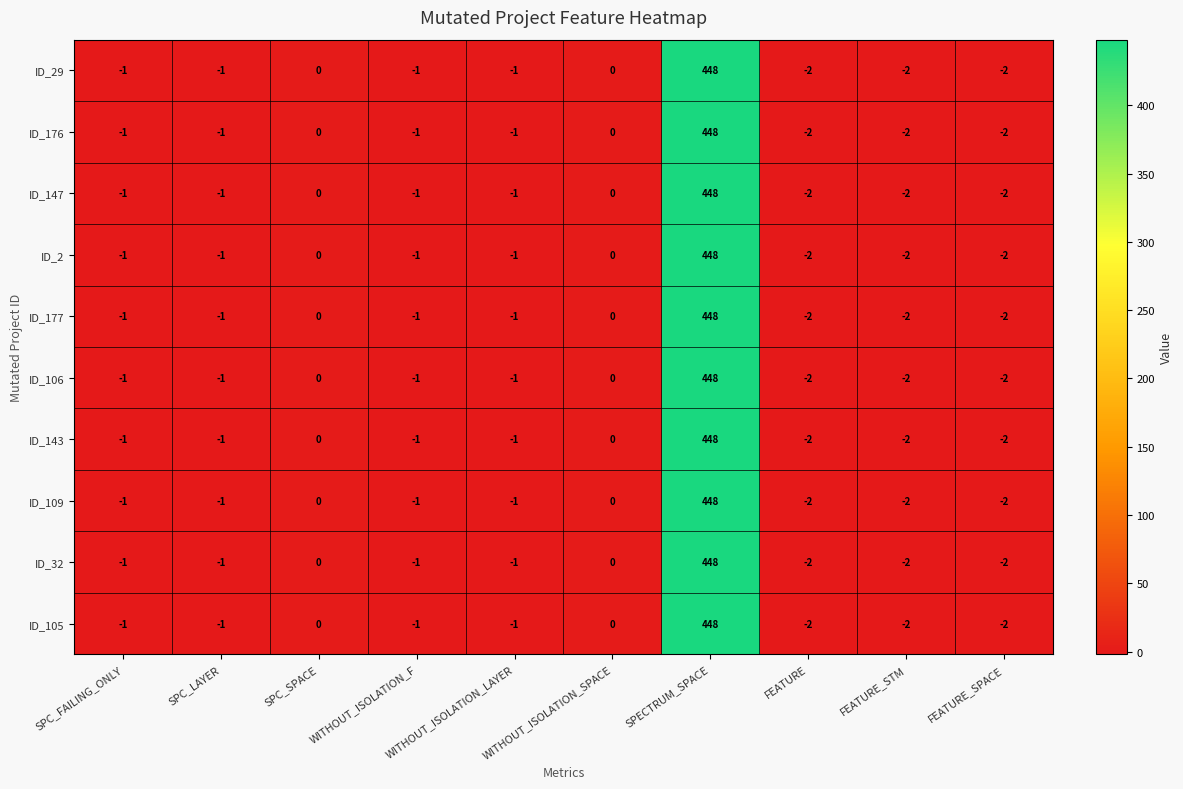

What is the average value of the ID_143 series?

44